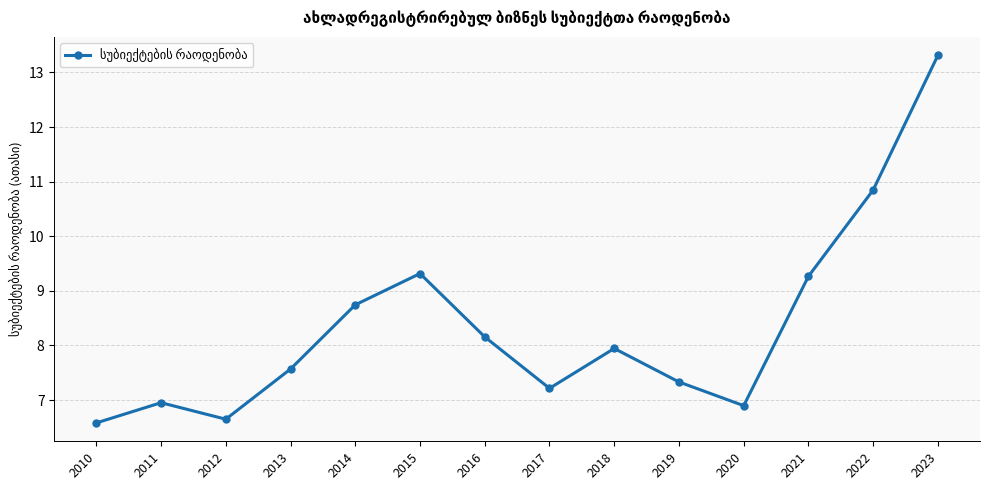

What is the maximum value shown in the chart?

13.3